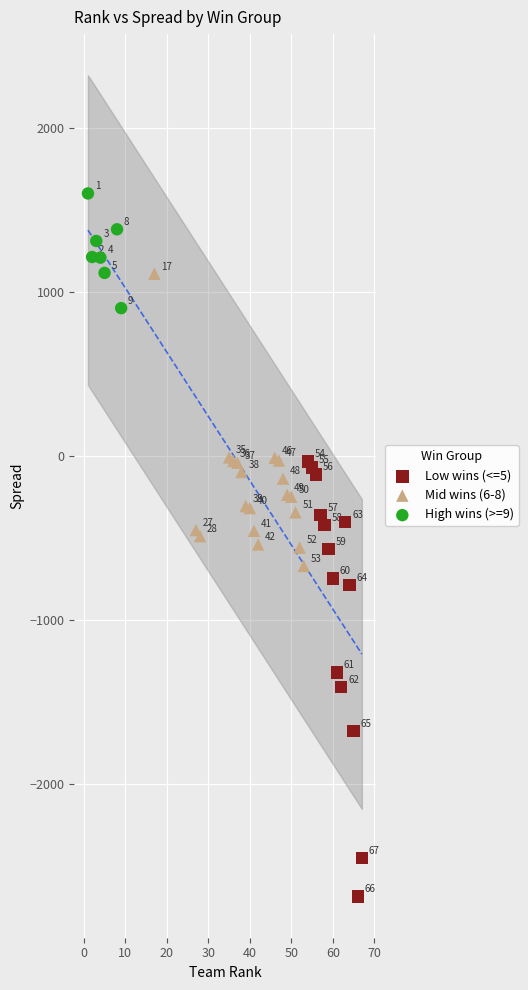

Which series has the widest spread of Y values?

Low wins (<=5)